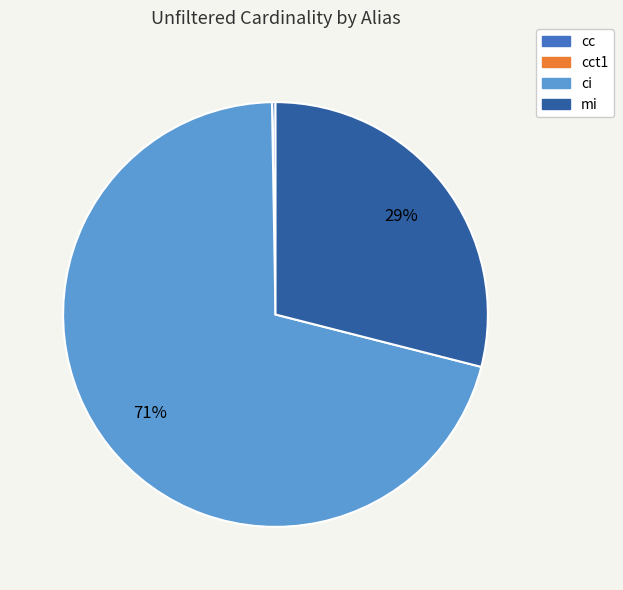

Does any single category account for the majority?

Yes